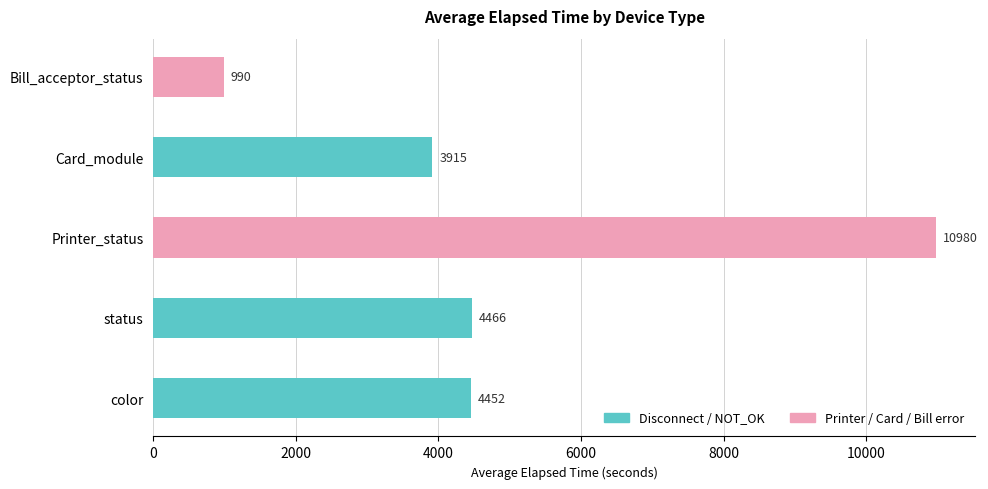

Approximately how many times larger is the value at Card_module compared to Printer_status?

0.4